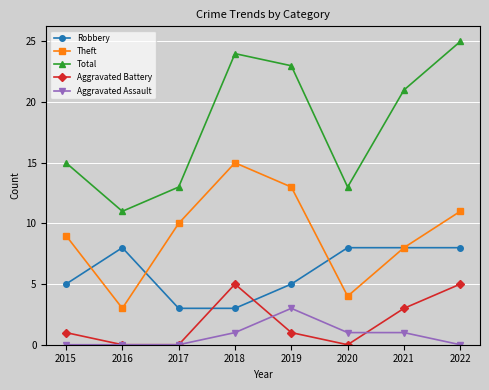

True or false: Aggravated Assault has a value of 0 at 2015.

True